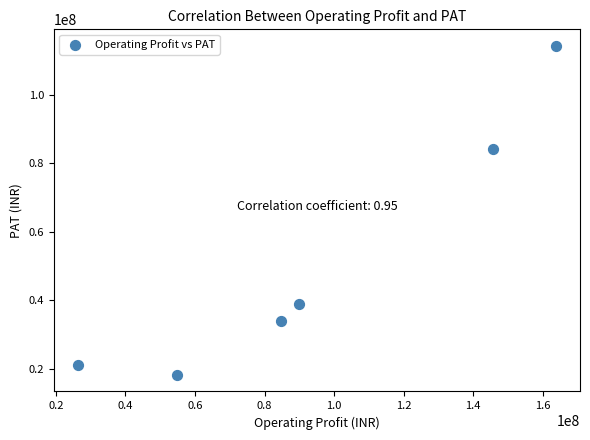

What Y value in the scatter plot is closest to 66260181?

84176643